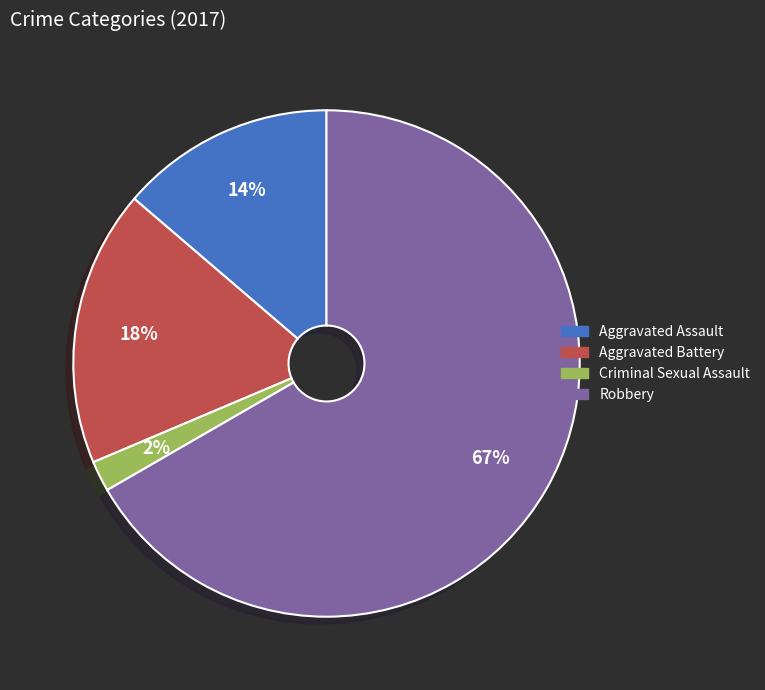

What is the smallest slice in the pie chart?

Criminal Sexual Assault